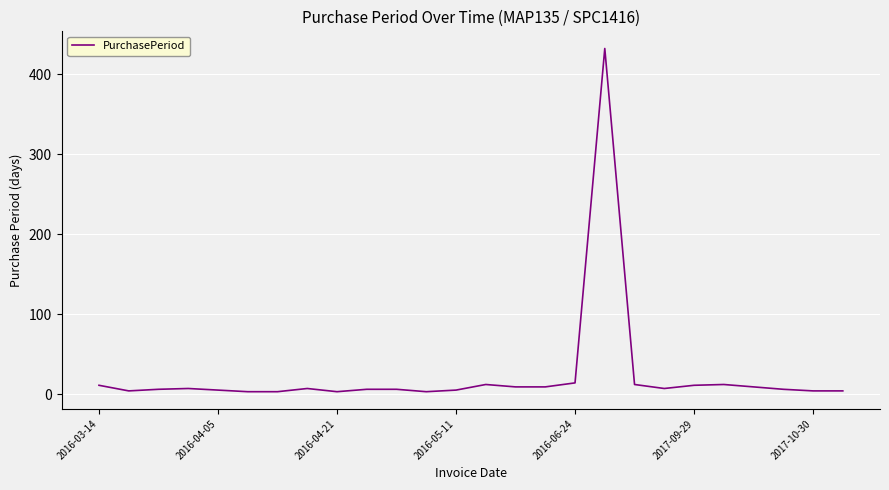

What is the difference between the maximum and minimum values?

429